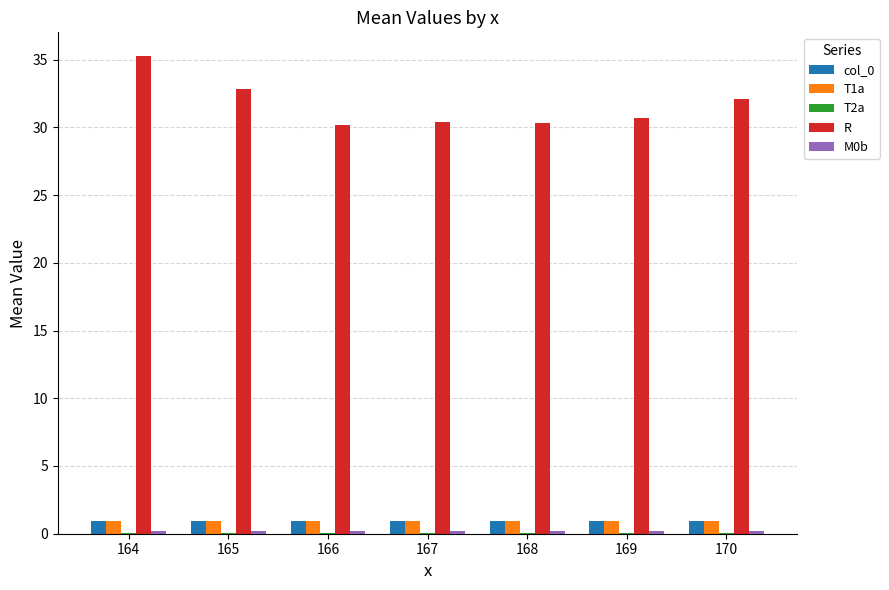

True or false: col_0 has a value of 1.0 at 168.

True